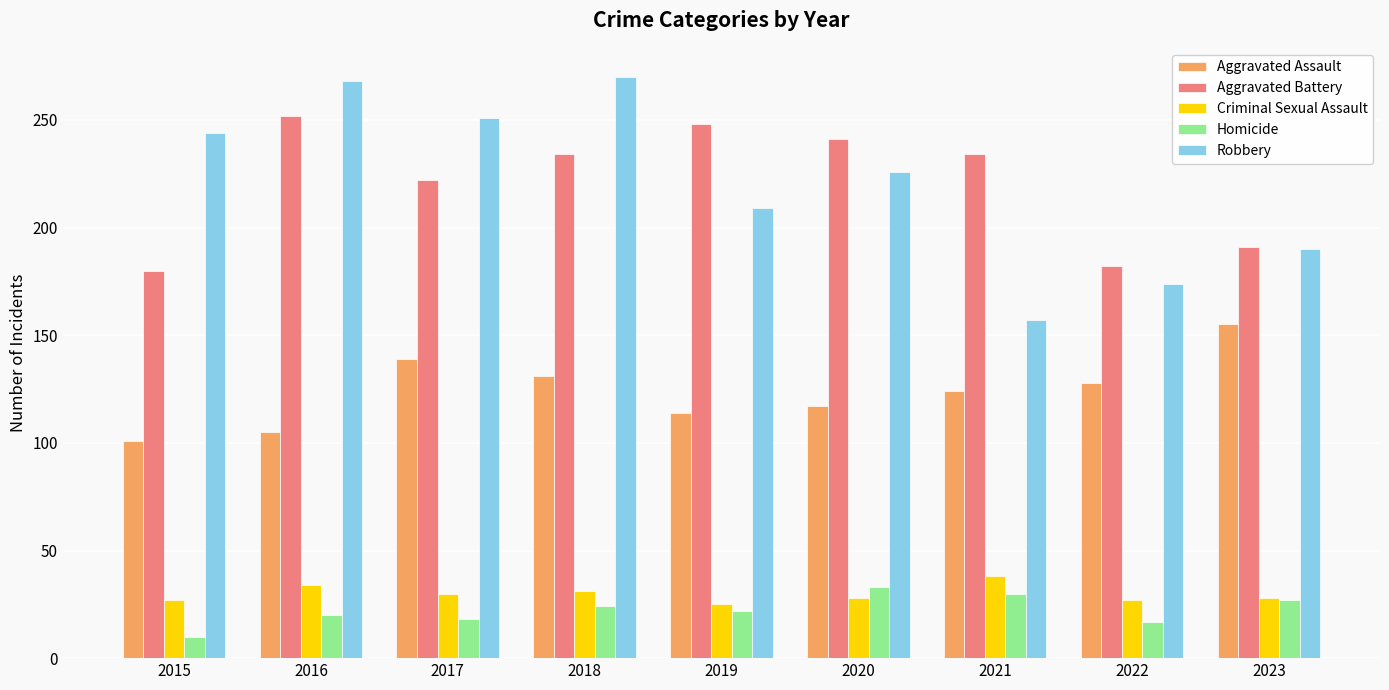

What is the maximum value shown in the chart?

270